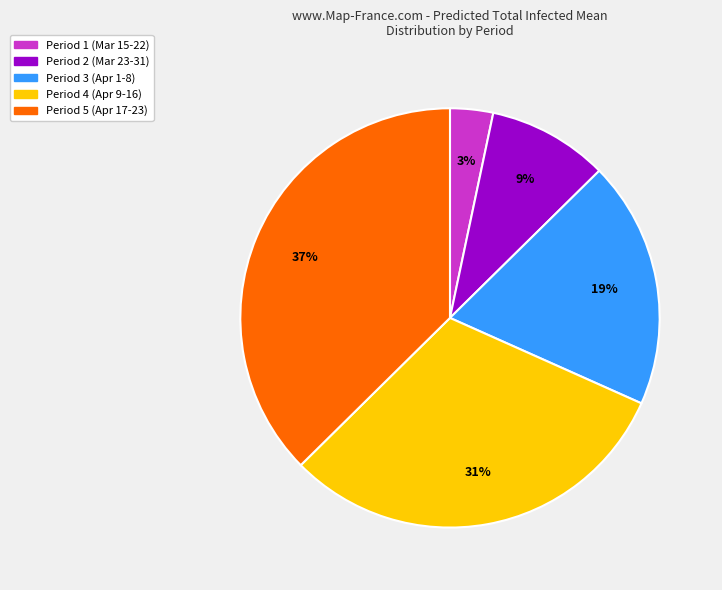

Is there a majority slice in this chart?

No